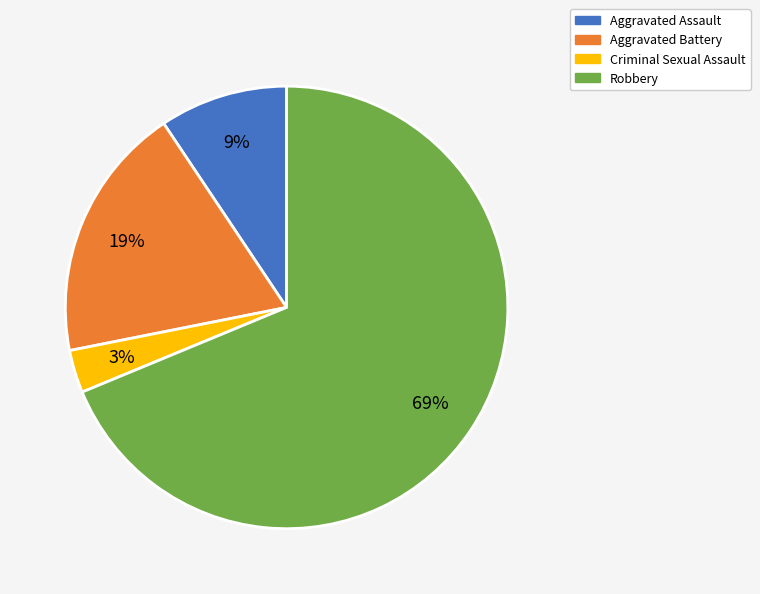

Is Criminal Sexual Assault the majority of the pie?

No